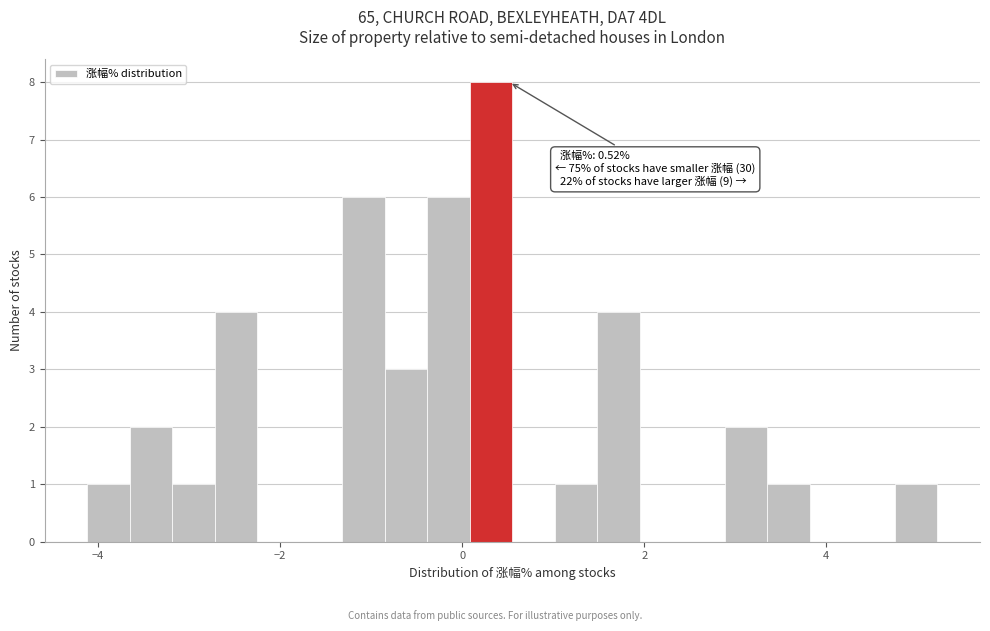

Read against the x-axis, roughly where is the centre of the tallest bar?

0.4